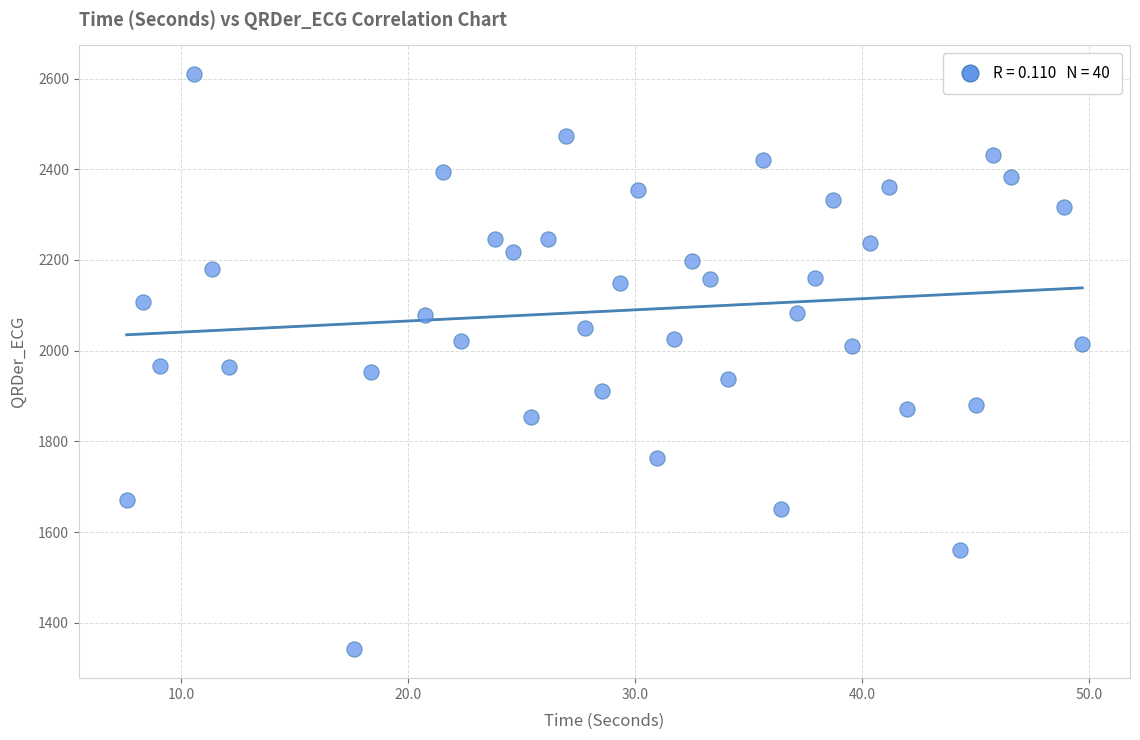

What is the range of Y values (max minus min)?

1268.1